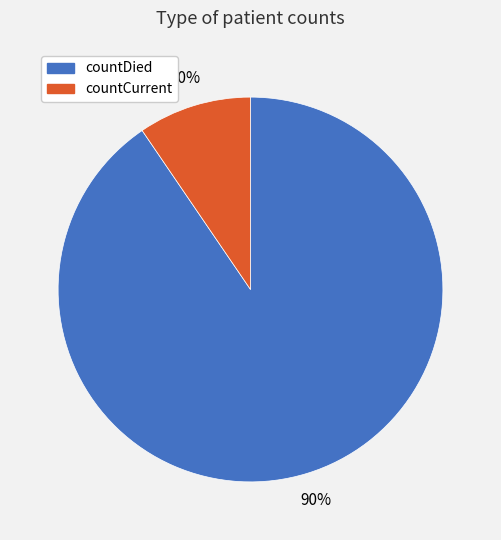

Which slice is the largest?

countDied